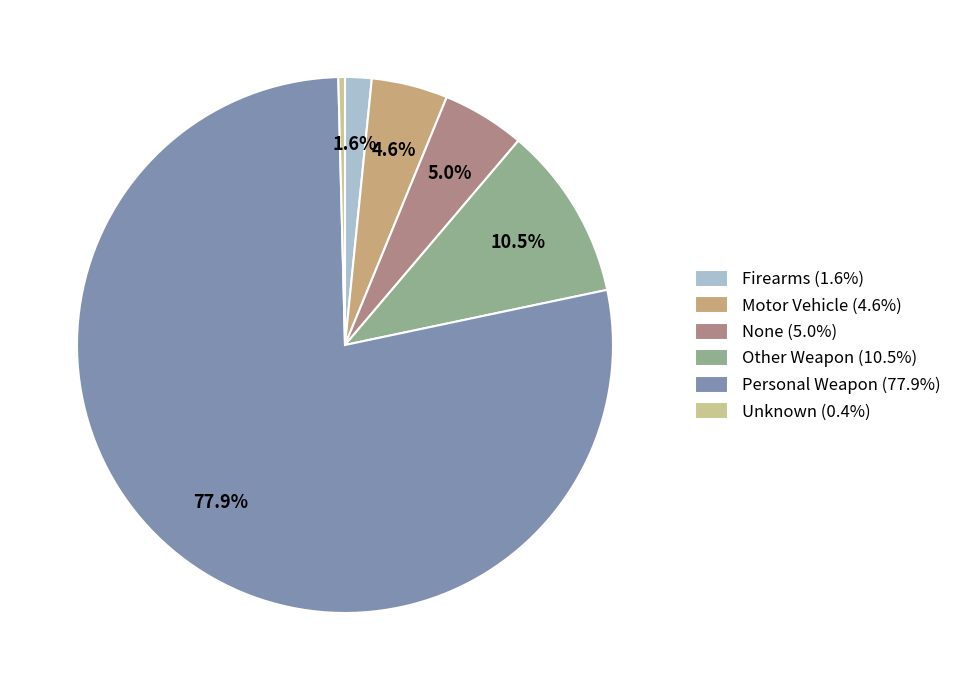

Do Personal Weapon and Motor Vehicle together represent more than half of the pie?

Yes